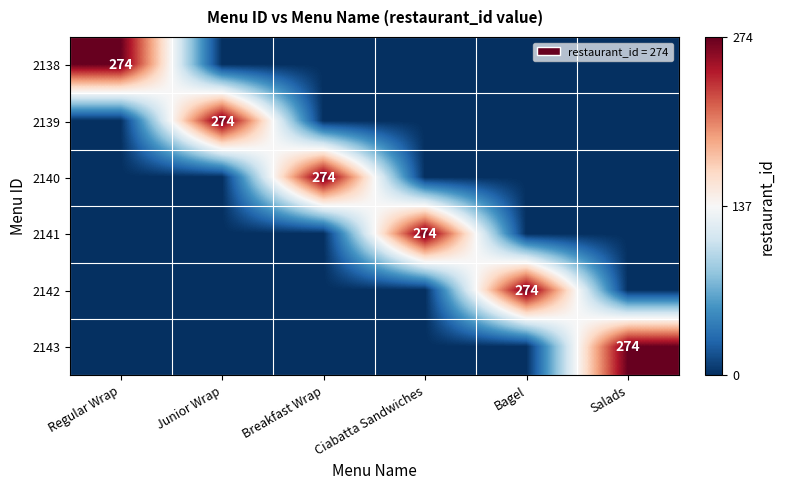

What is the difference between the highest and lowest values at Junior Wrap?

274